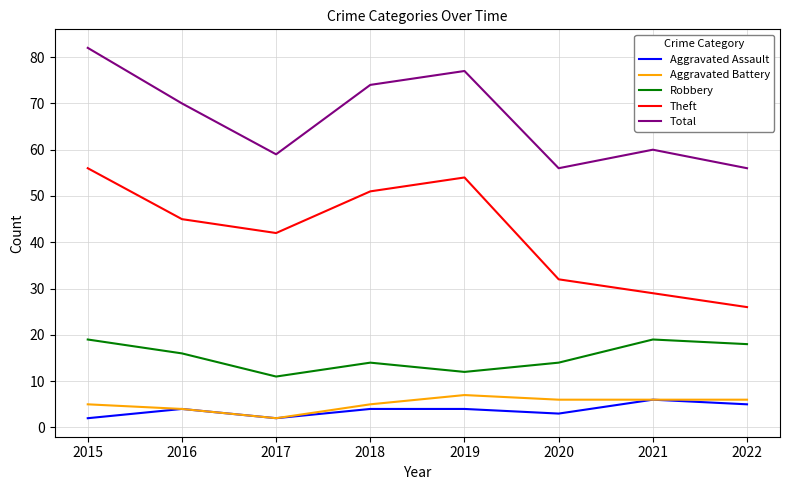

Between 2019 and 2022, which series saw the biggest shift?

Theft